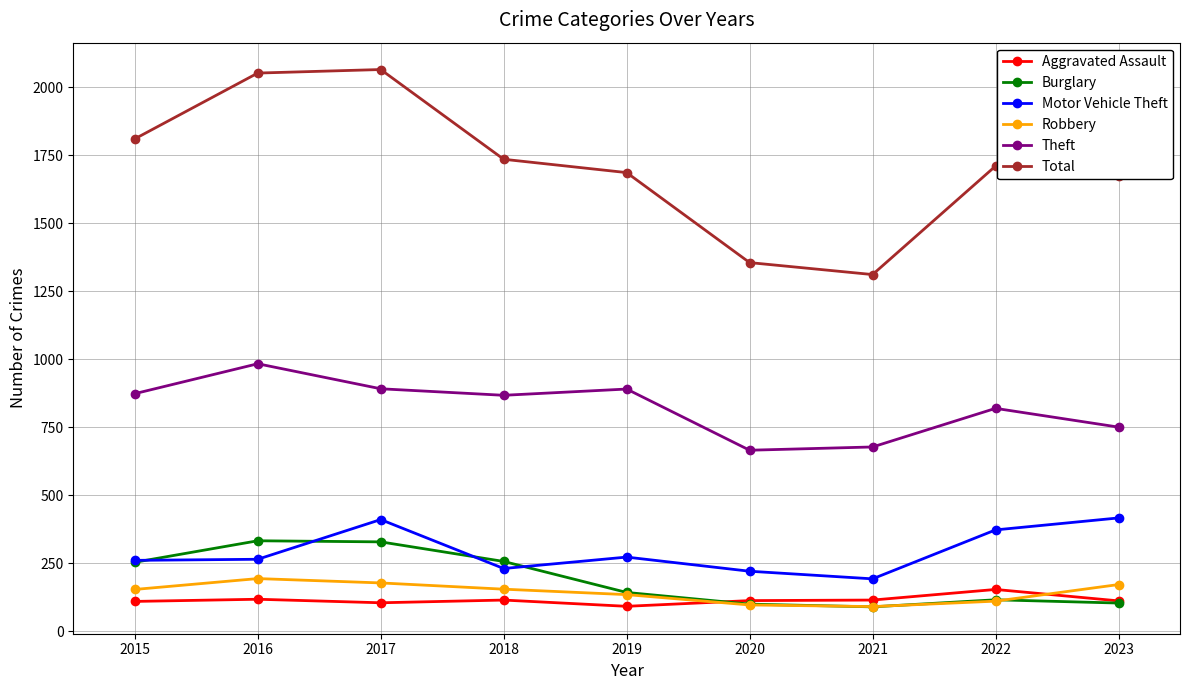

True or false: Aggravated Assault and Motor Vehicle Theft intersect in this chart.

False